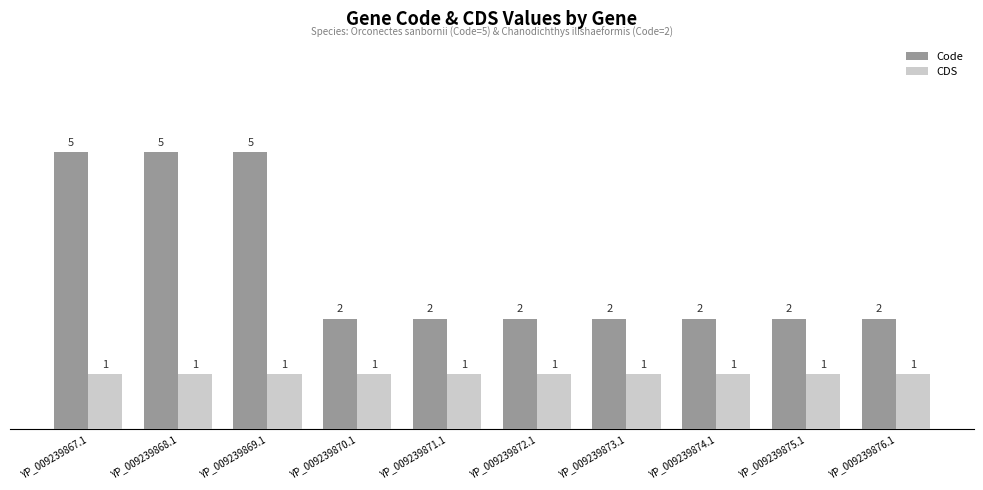

What position from the left is YP_009239869.1?

3